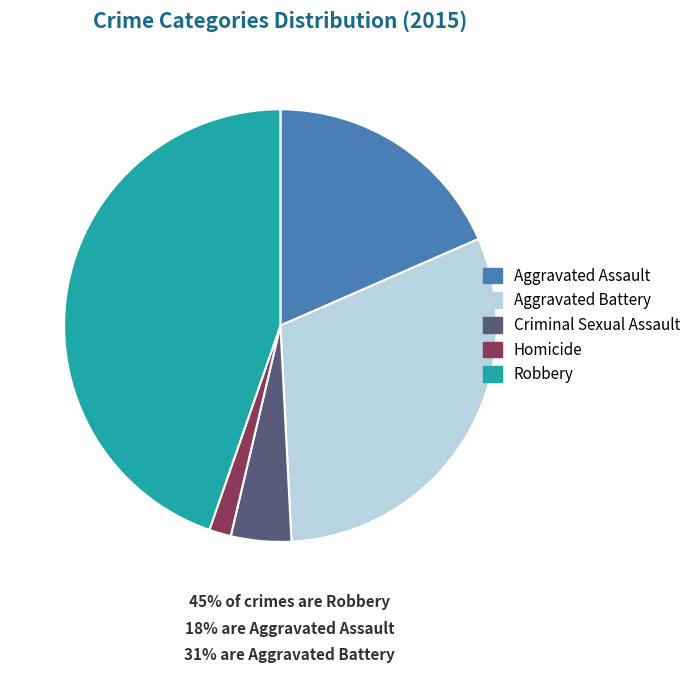

Rank the categories by value from lowest to highest.

Homicide, Criminal Sexual Assault, Aggravated Assault, Aggravated Battery, Robbery